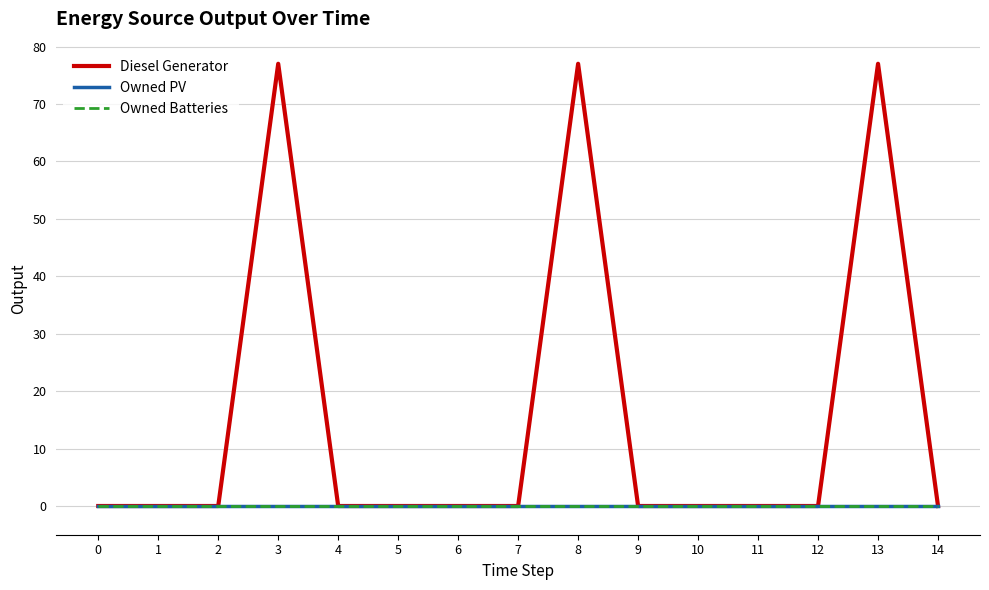

Does the chart display data point markers on the line(s)?

No